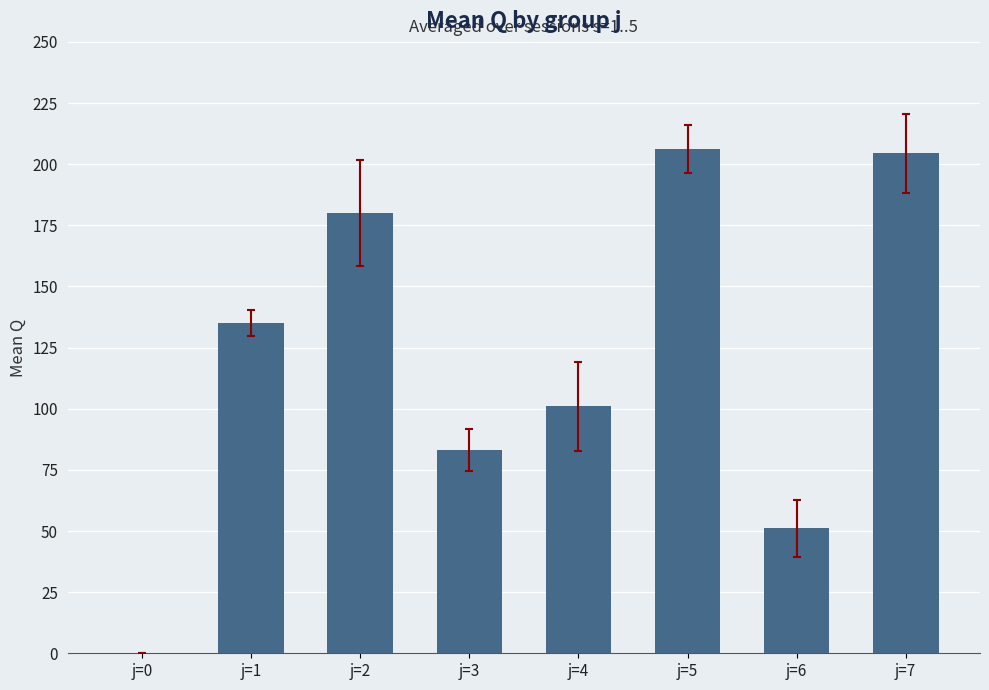

Which has a higher value, j=5 or j=0?

j=5